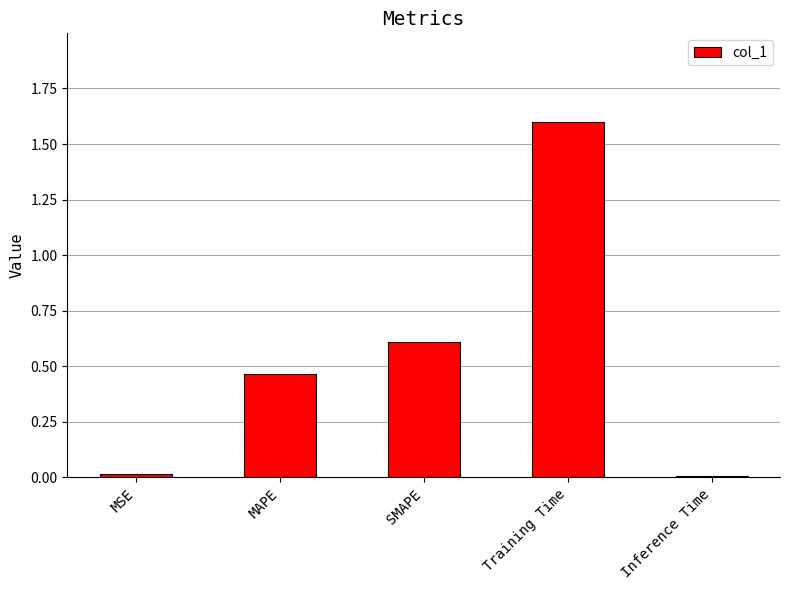

What is the greatest value displayed?

1.6